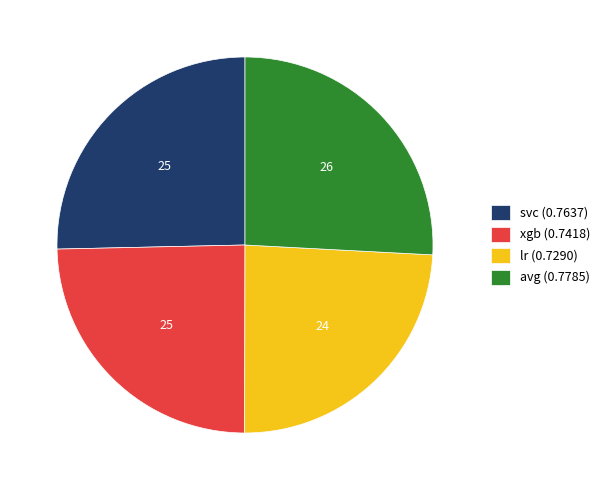

Do avg and svc together represent more than half of the pie?

Yes